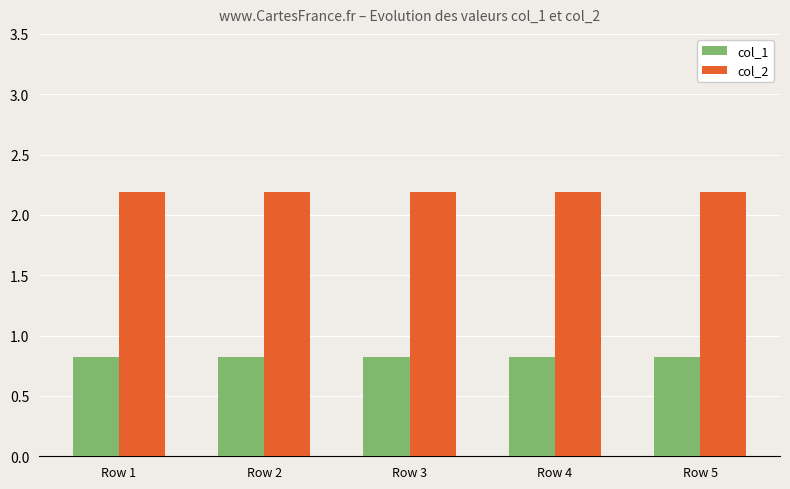

List the series in order of their overall mean, highest first.

col_2, col_1